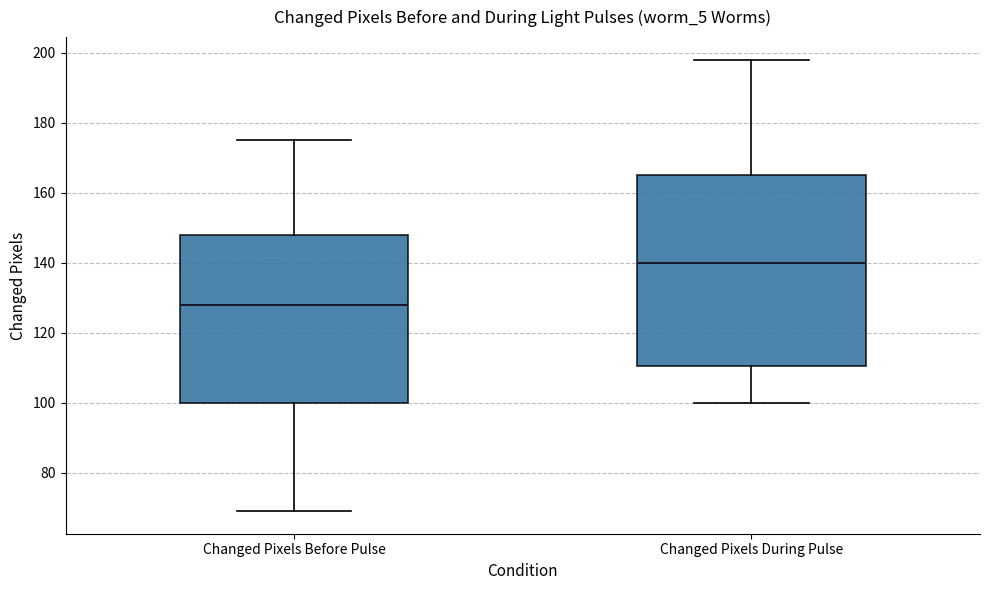

Which box is the tallest, from its lower edge to its upper edge?

Changed Pixels During Pulse